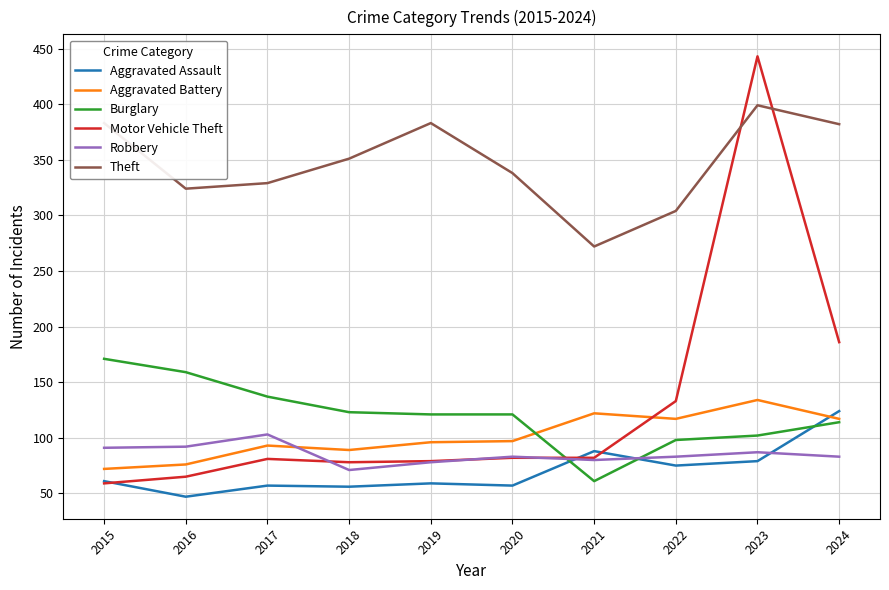

Which category has the highest value in the Robbery series?

2017